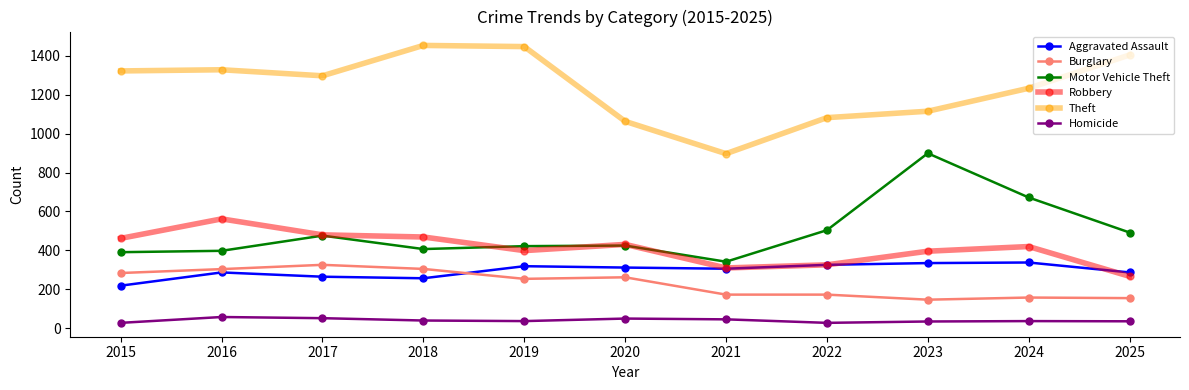

True or false: Burglary and Motor Vehicle Theft intersect in this chart.

False